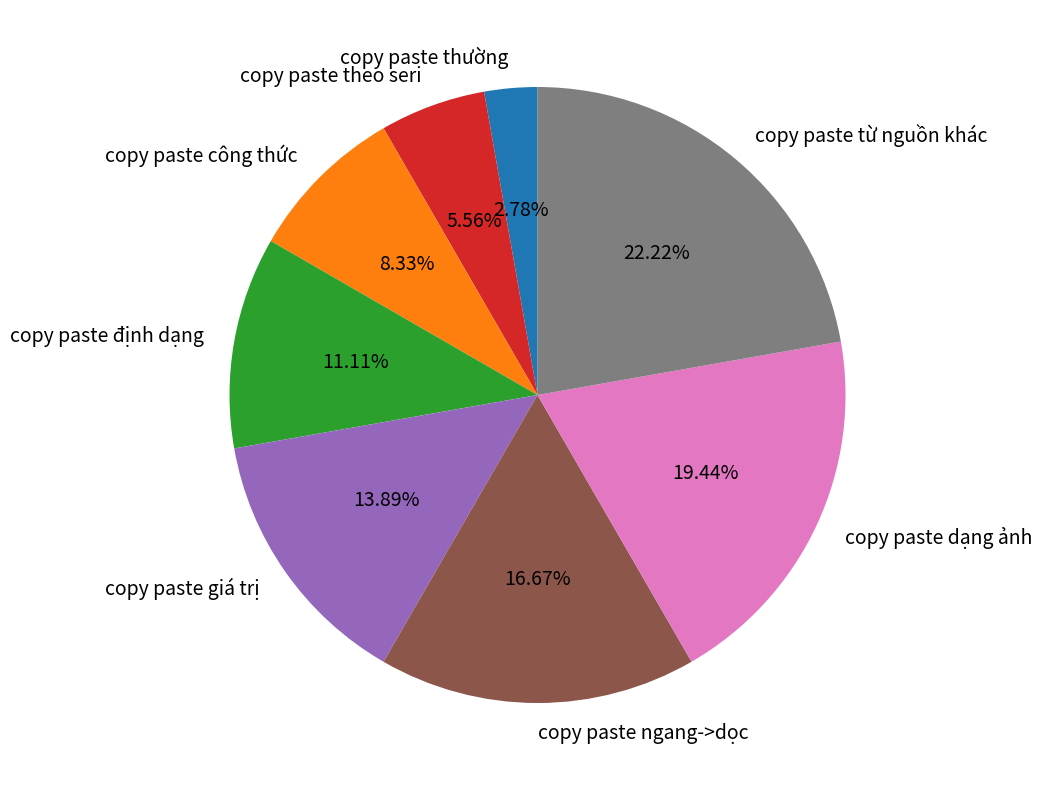

What percentage do copy paste từ nguồn khác and copy paste dạng ảnh together represent?

41.7%